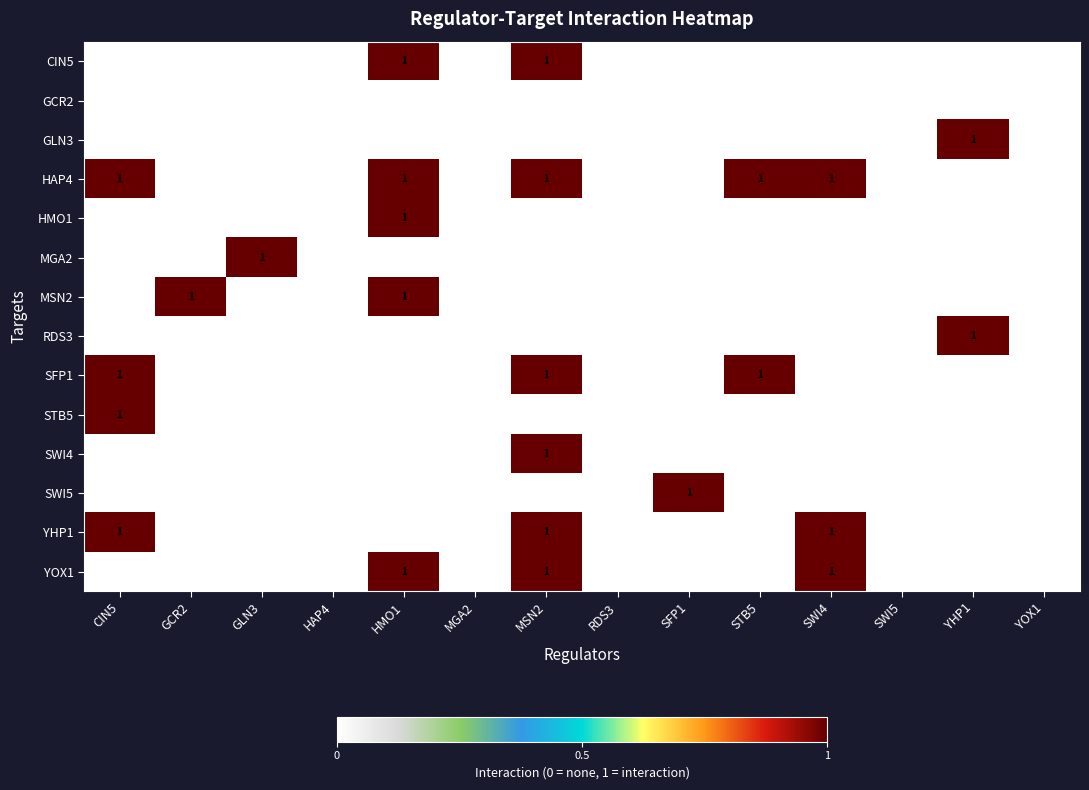

Between GCR2 and YOX1, which series saw the biggest shift?

MSN2